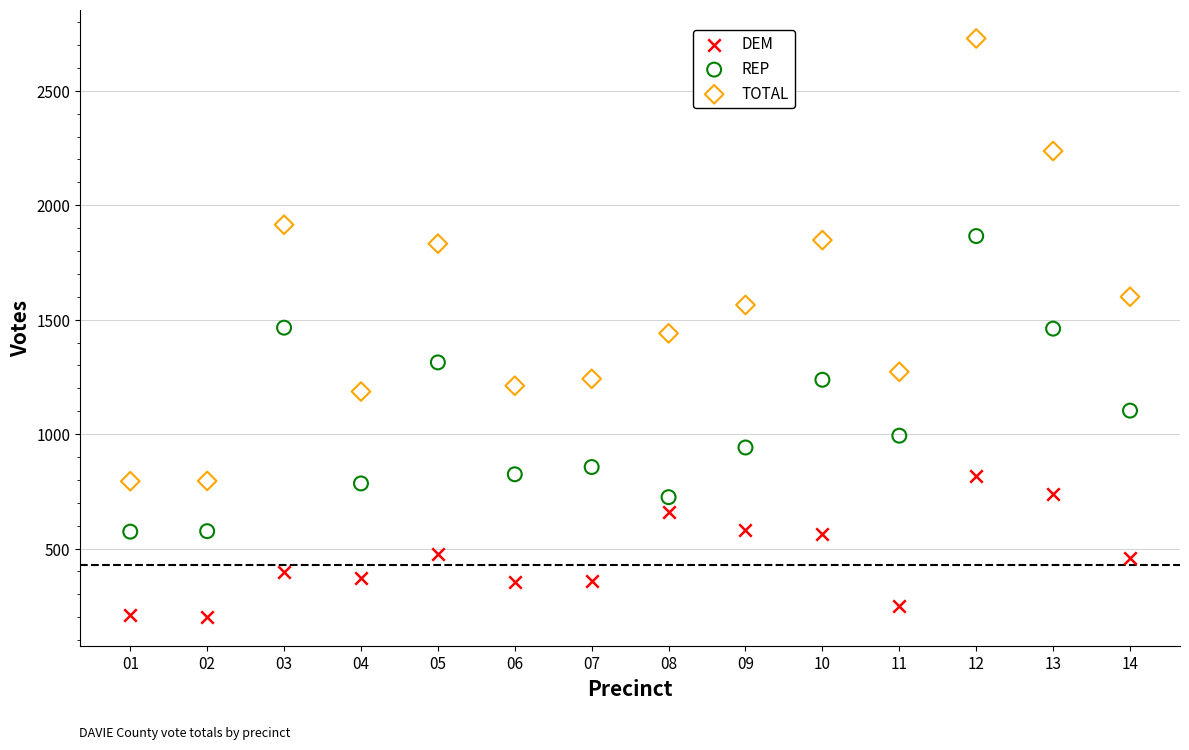

Which series has the largest Y range (max minus min)?

TOTAL